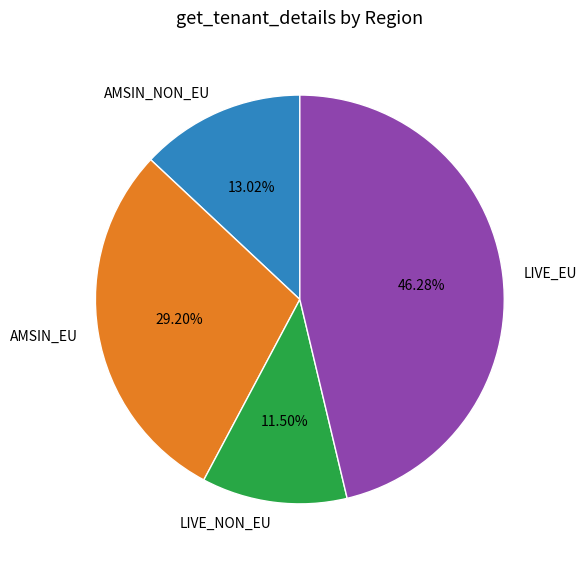

To the nearest percent, what is the average slice percentage?

25%